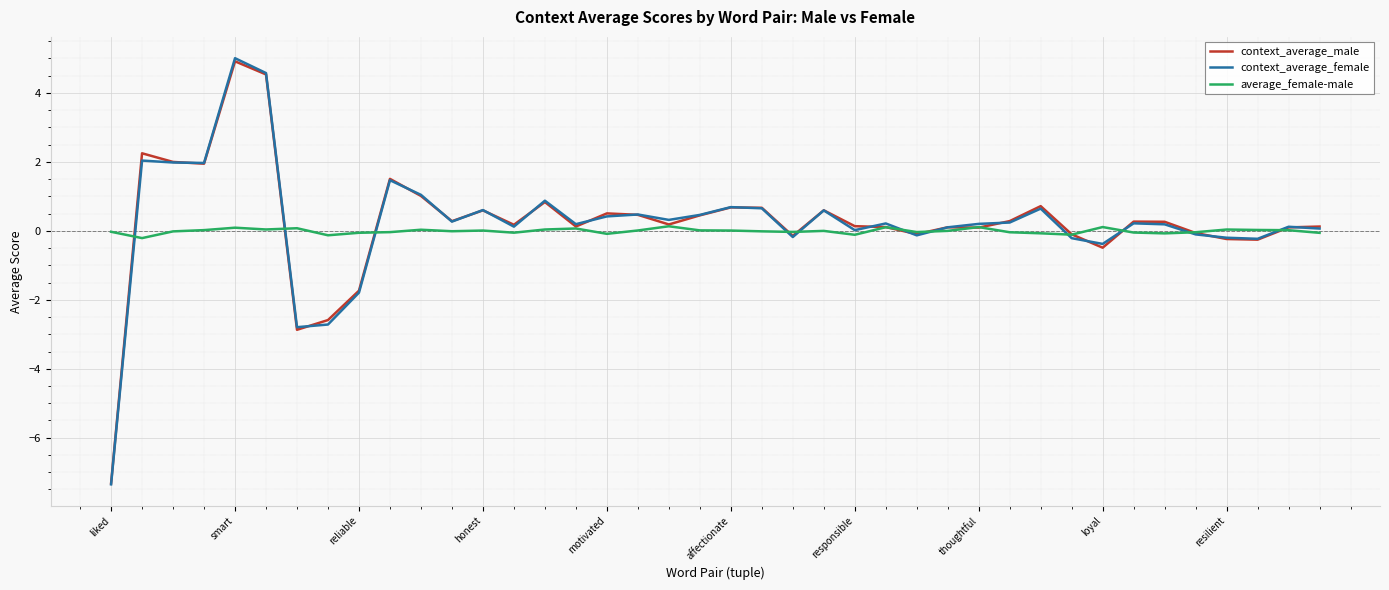

What is the minimum value shown in the chart?

-7.4